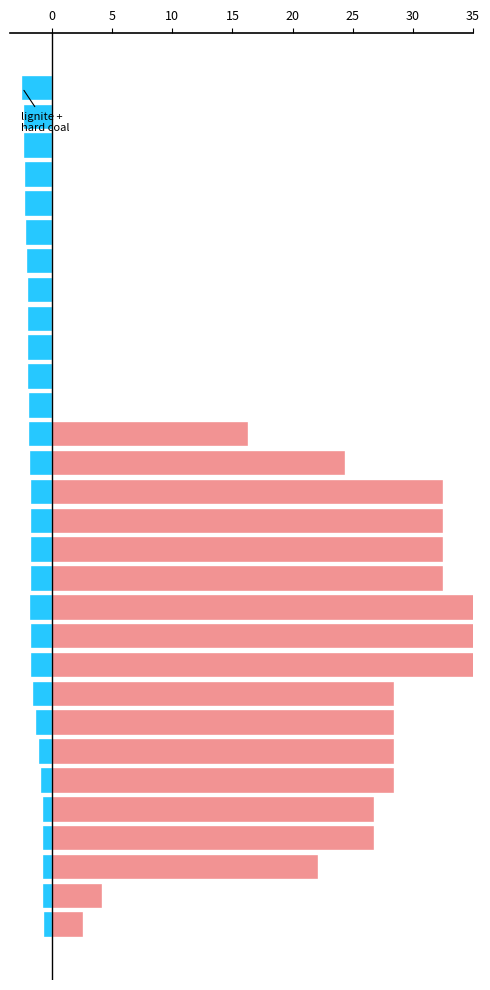

Is the value of renewables / nuclear at 17 greater than the value of fossil (hard coal + lignite) at 23?

Yes